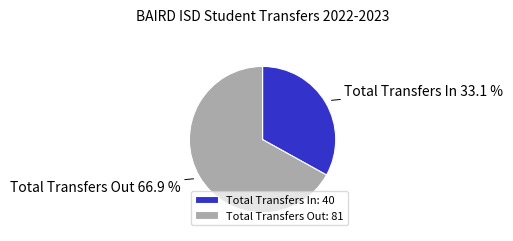

Which category has the biggest portion of the pie?

Total Transfers Out